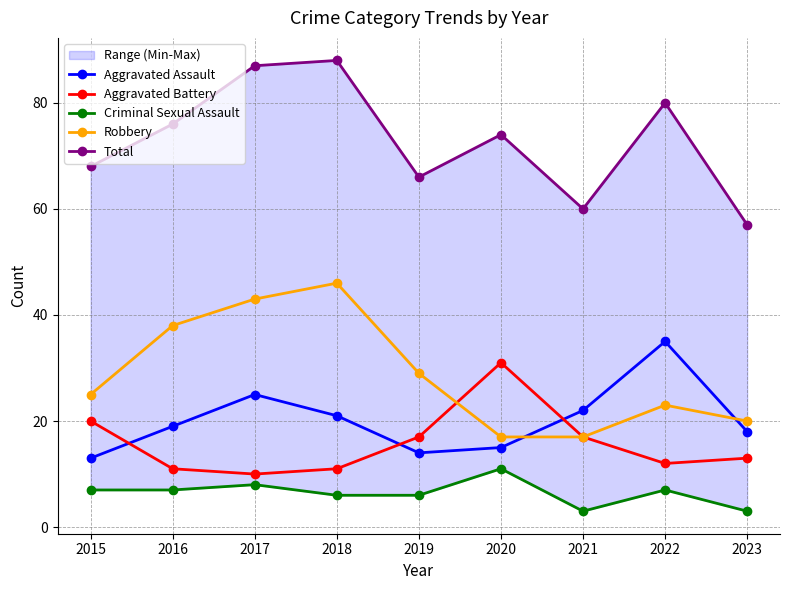

How many data points in Criminal Sexual Assault are above 7?

2